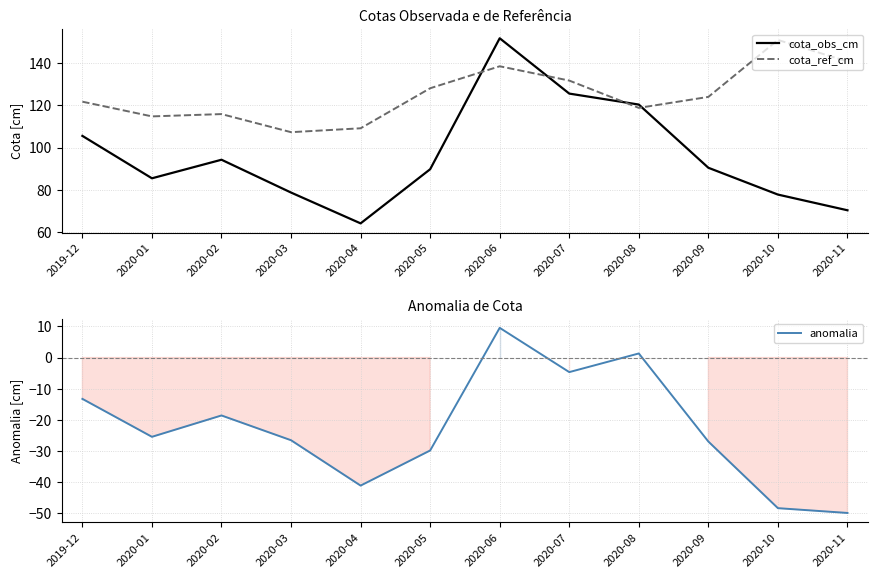

What is the average value of the anomalia series?

-22.8